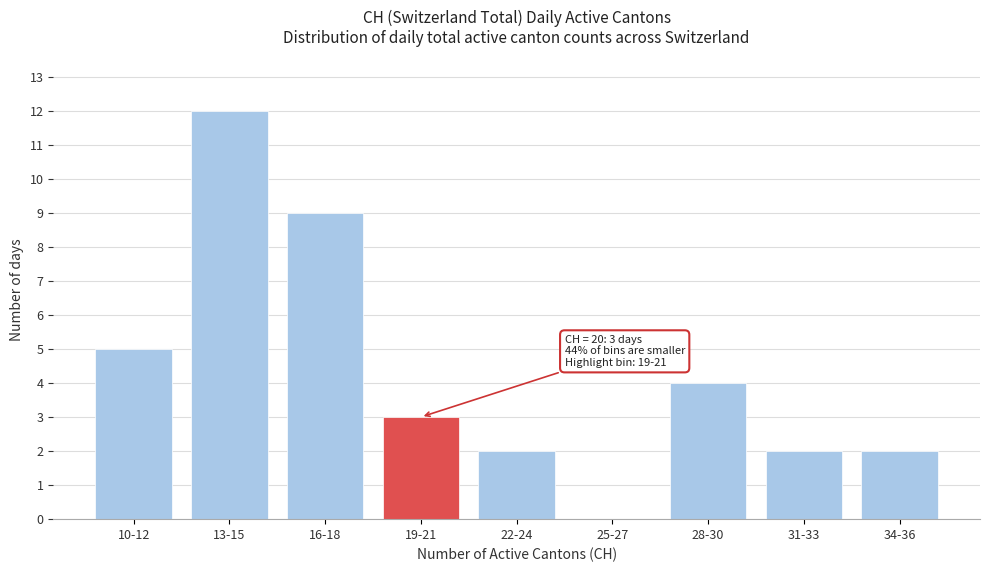

Reading left to right, list all the values displayed in this chart.

10-12=5	13-15=12	16-18=9	19-21=3	22-24=2	25-27=0	28-30=4	31-33=2	34-36=2